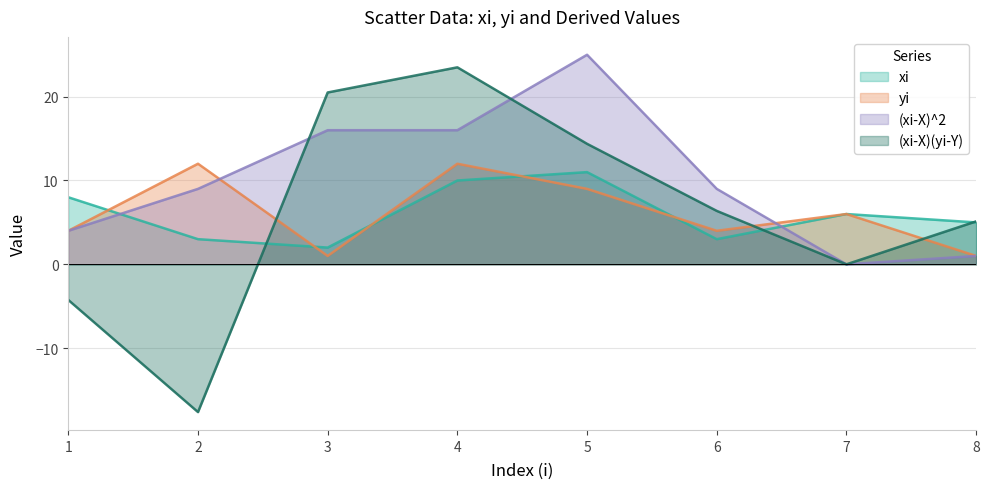

What is the maximum value for xi?

11.0